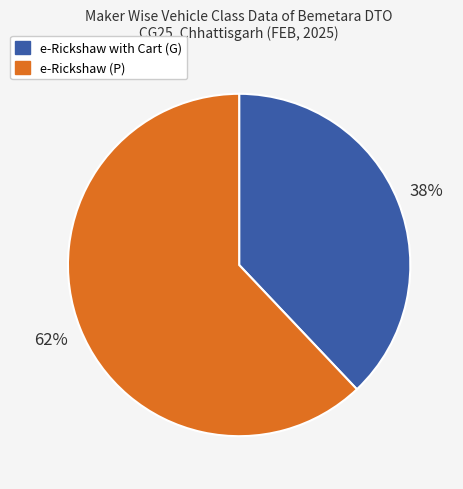

Is there a majority slice in this chart?

Yes